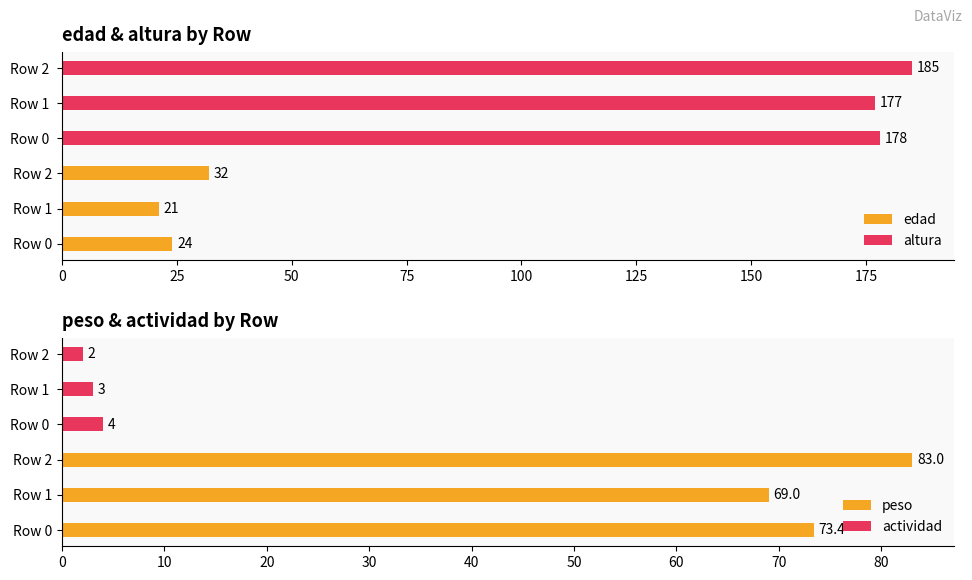

What is the highest value of the altura series?

185.0